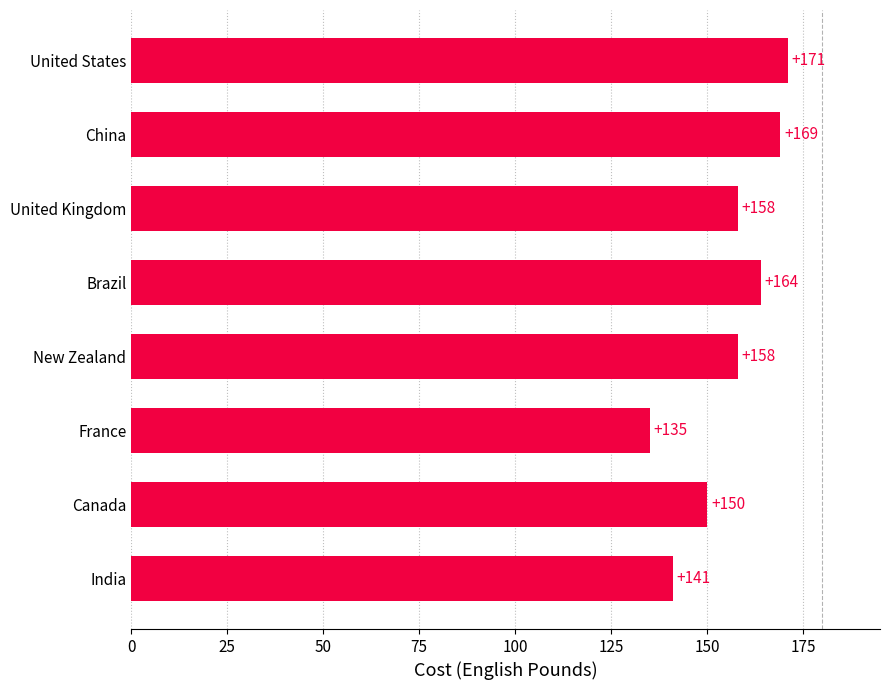

At which label is the value closest to 153?

Canada